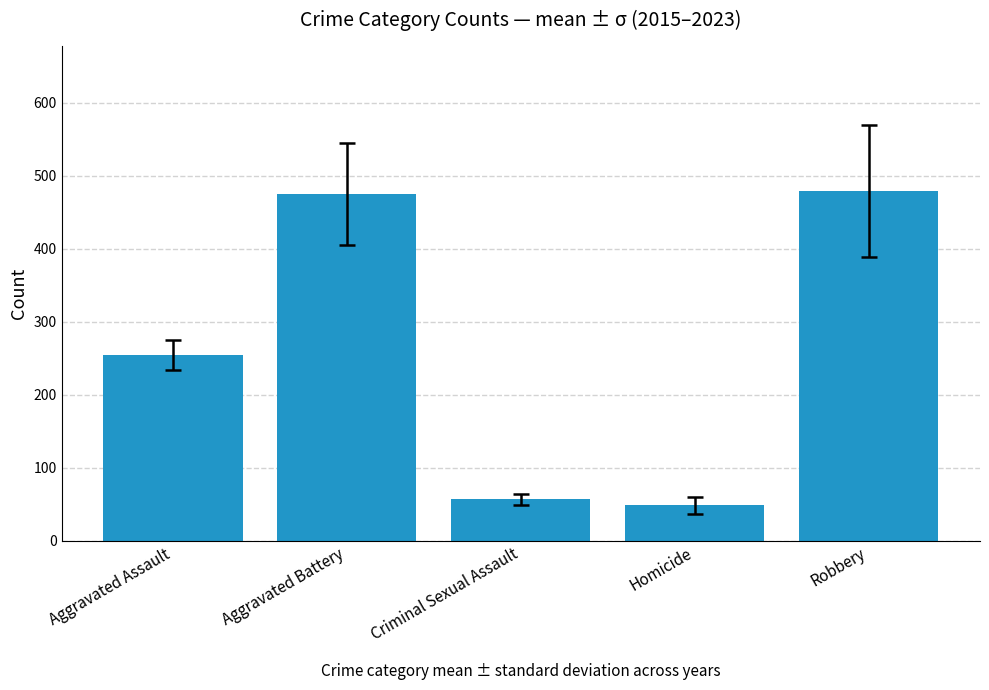

Where does the data first go above 254?

Aggravated Assault